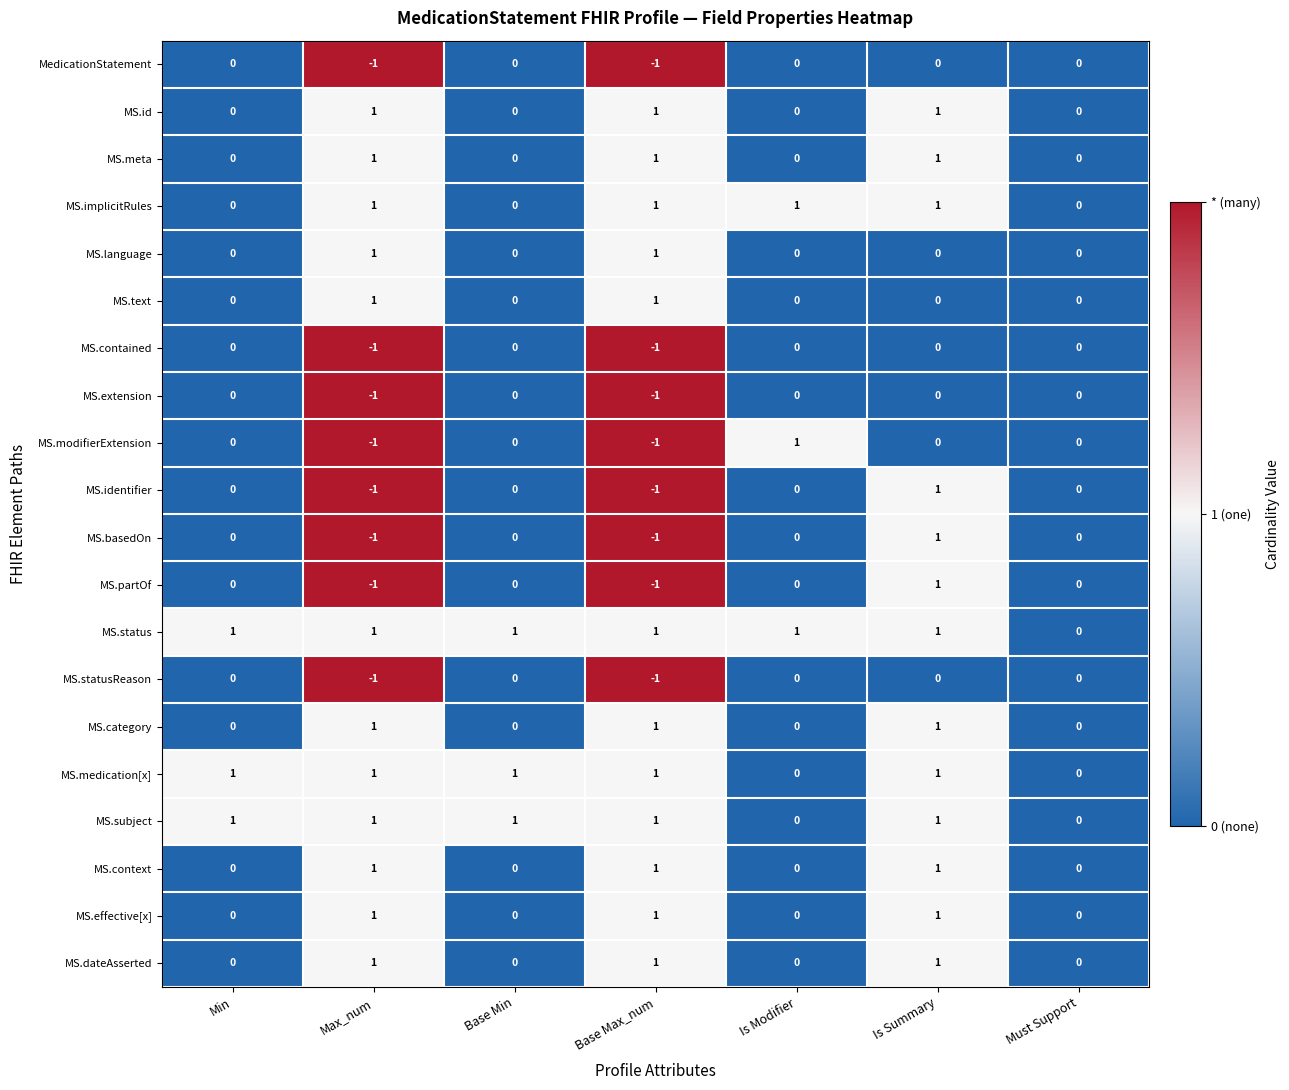

Which series has the largest total across all categories?

MS.status